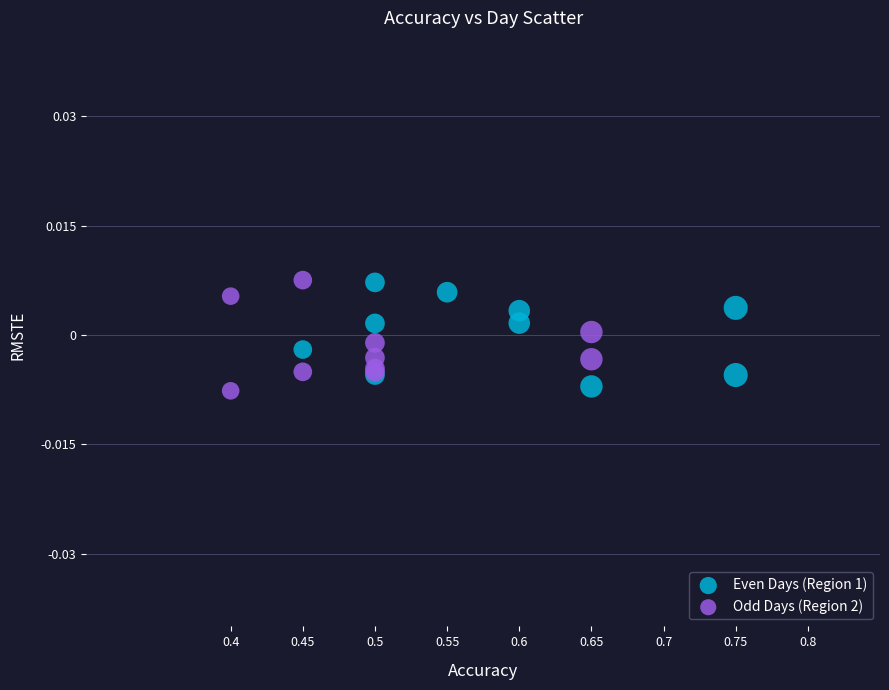

What are all the series names shown in the legend?

Even Days (Region 1), Odd Days (Region 2)